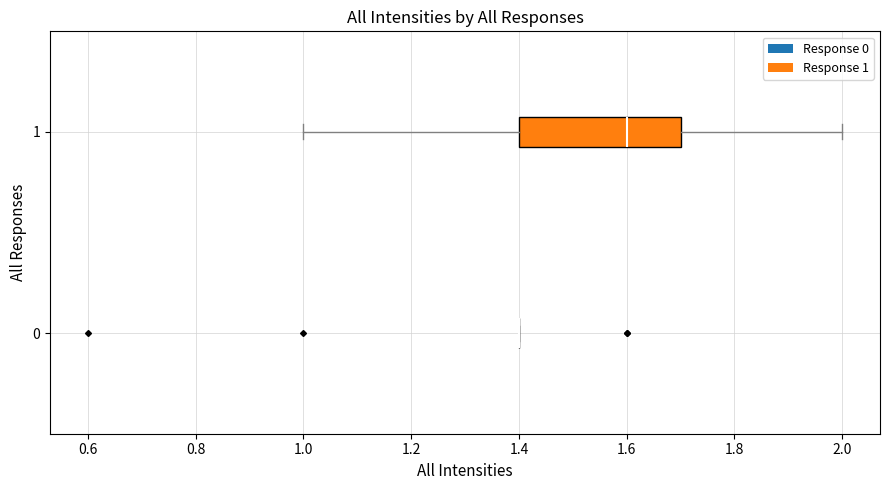

Which box is the widest, from its left edge to its right edge?

1